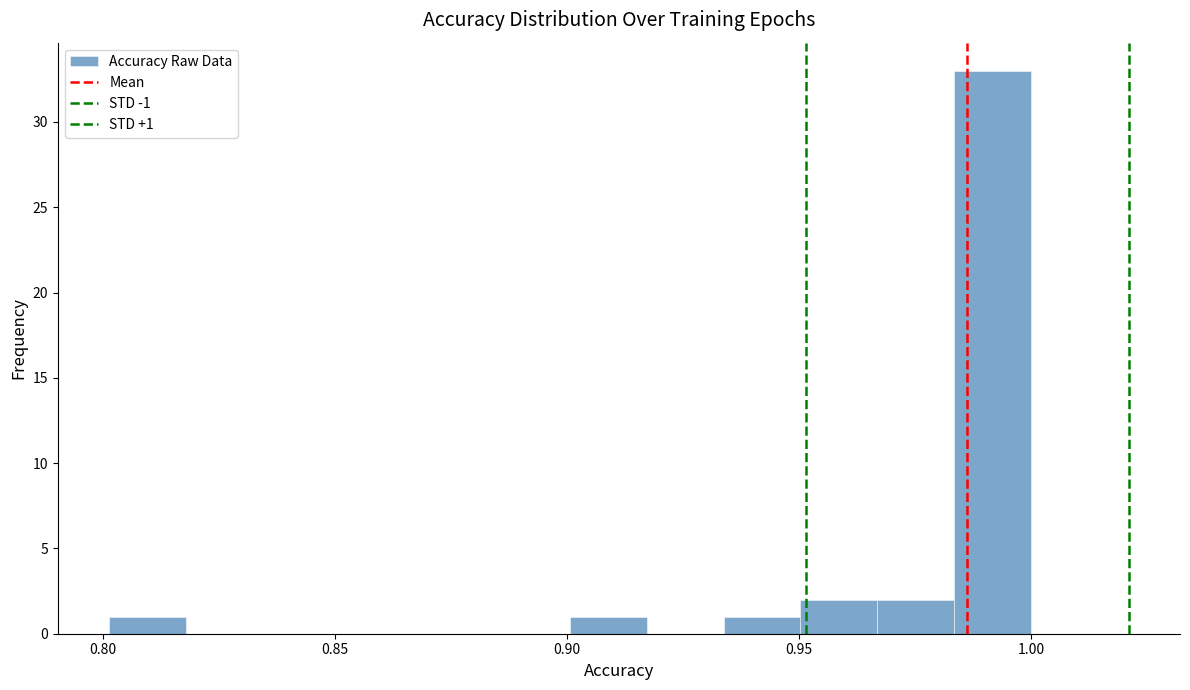

Around what value on the x-axis is the tallest bar? Give the approximate position of its centre, as read against the axis.

0.990